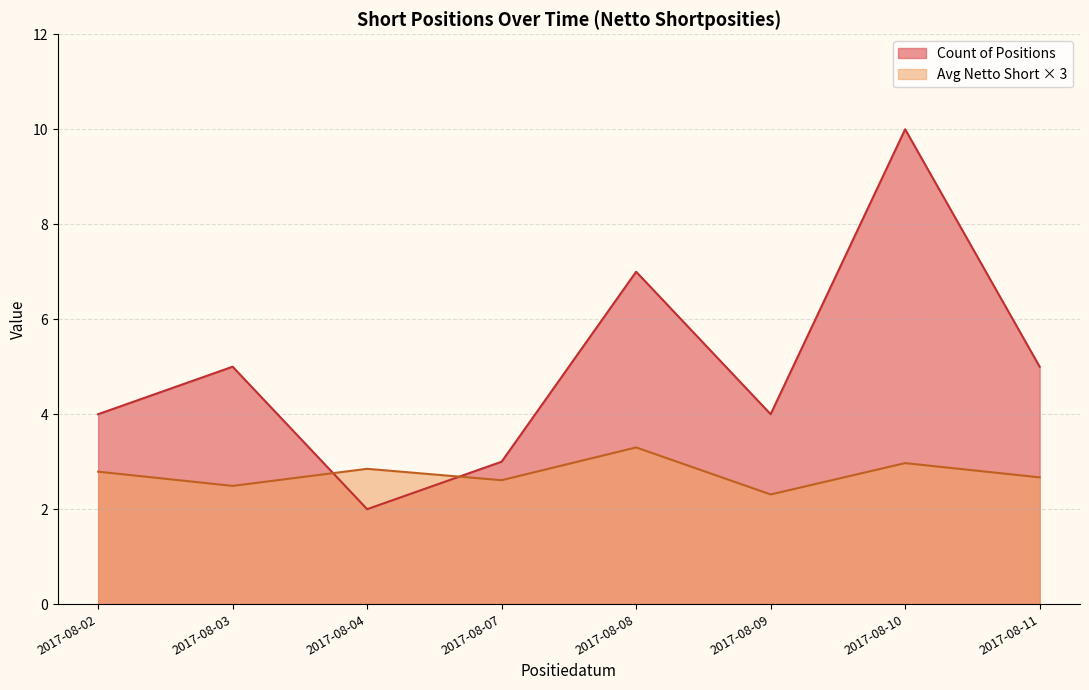

What is the spread (max minus min) of values at 2017-08-03?

2.5